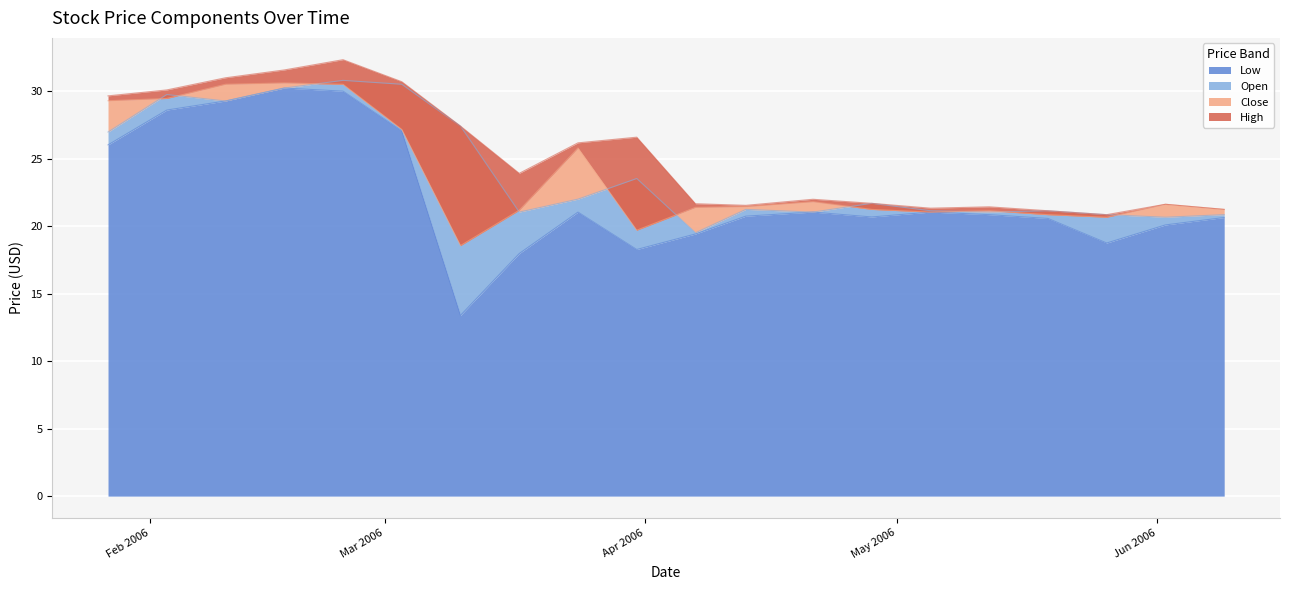

Is it true that Low equals 20.9 at 2006-02-24?

False